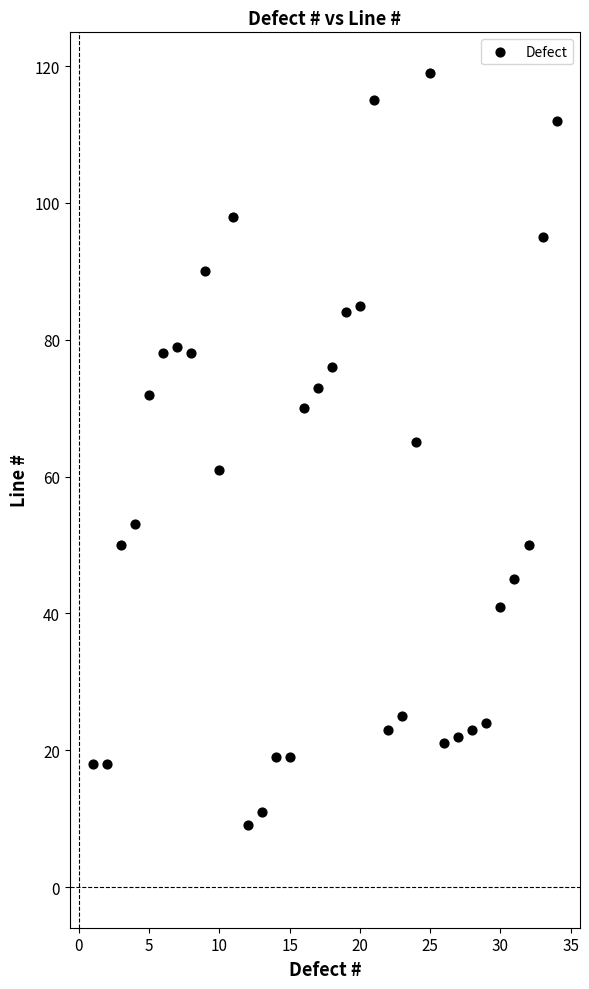

What is the range of Y values (max minus min)?

110